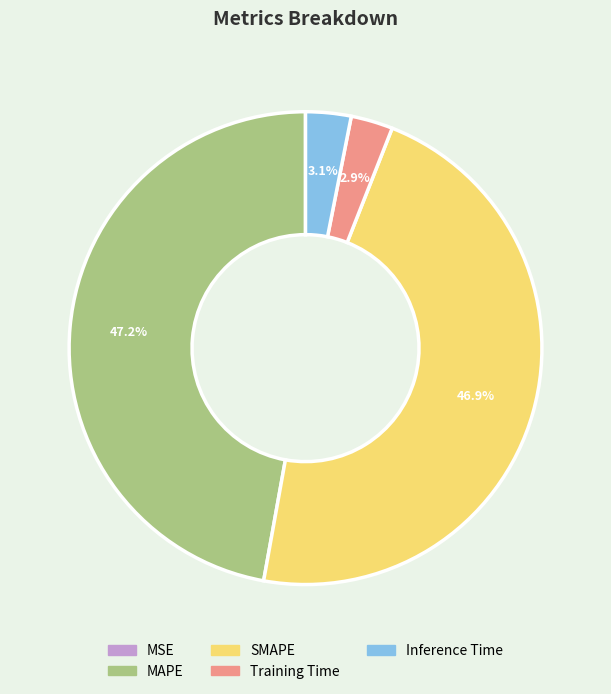

Does SMAPE account for over 50% of the chart?

No